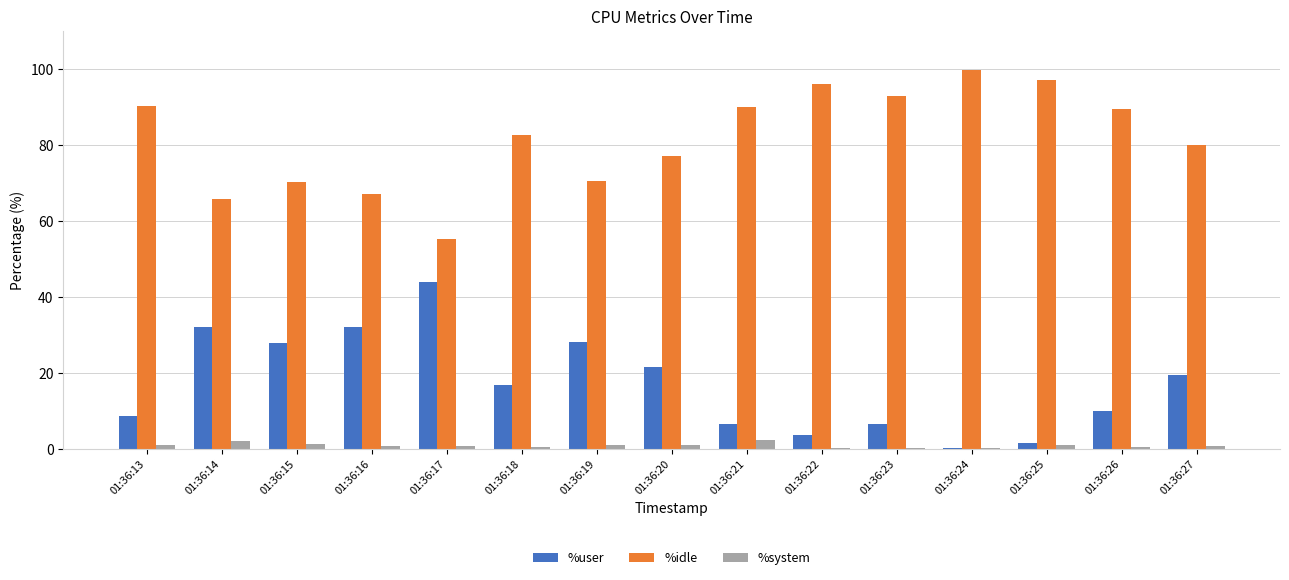

How many groups of bars are there?

15